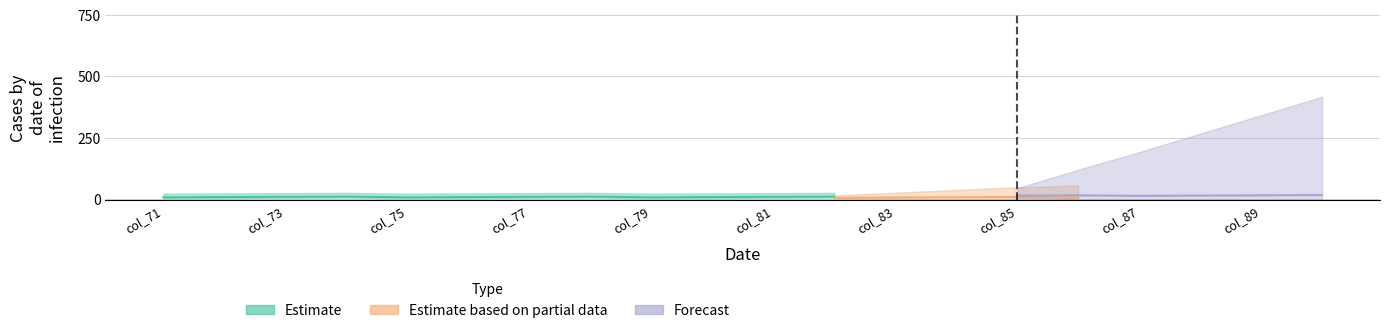

What is the value of the Estimate based on partial data point at the 4th from the left?

9